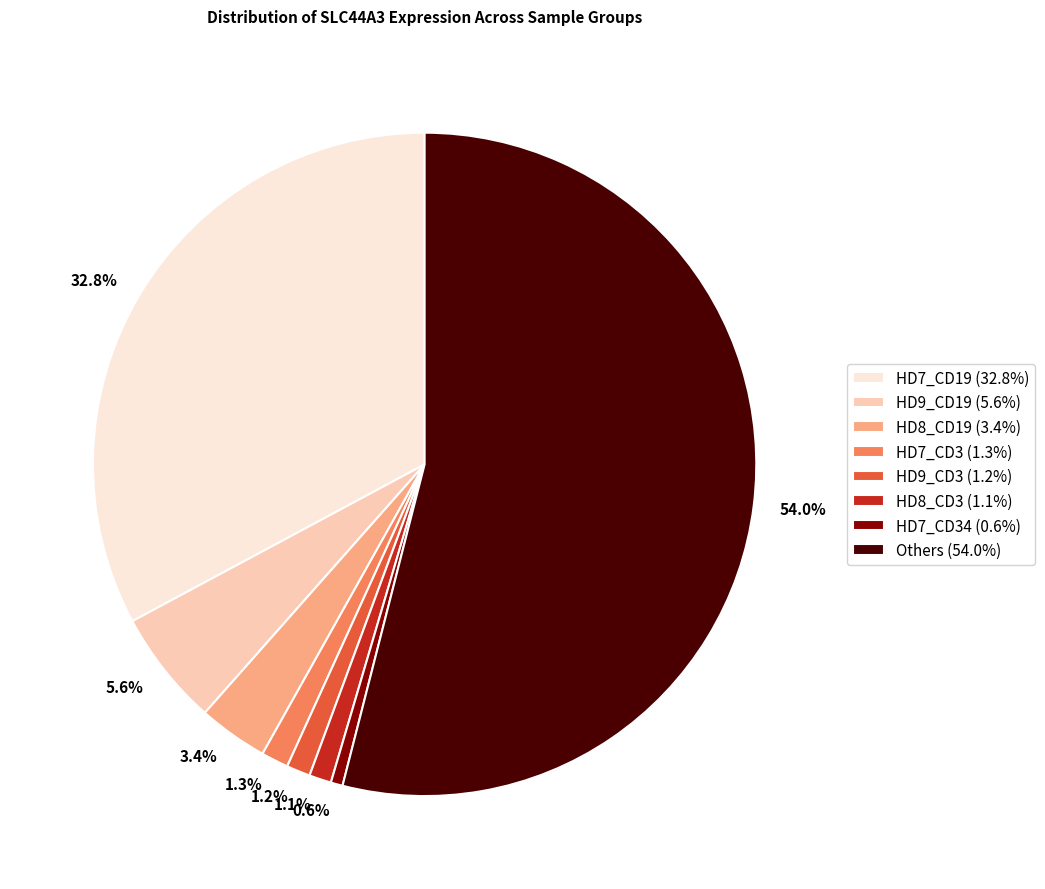

To the nearest percent, what is the average slice percentage?

12%